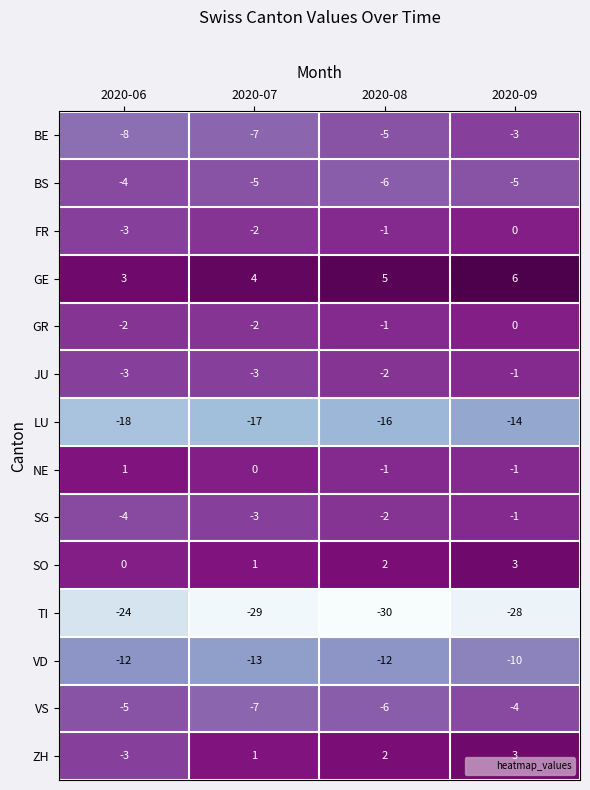

How many VS values are between -6 and -4?

3